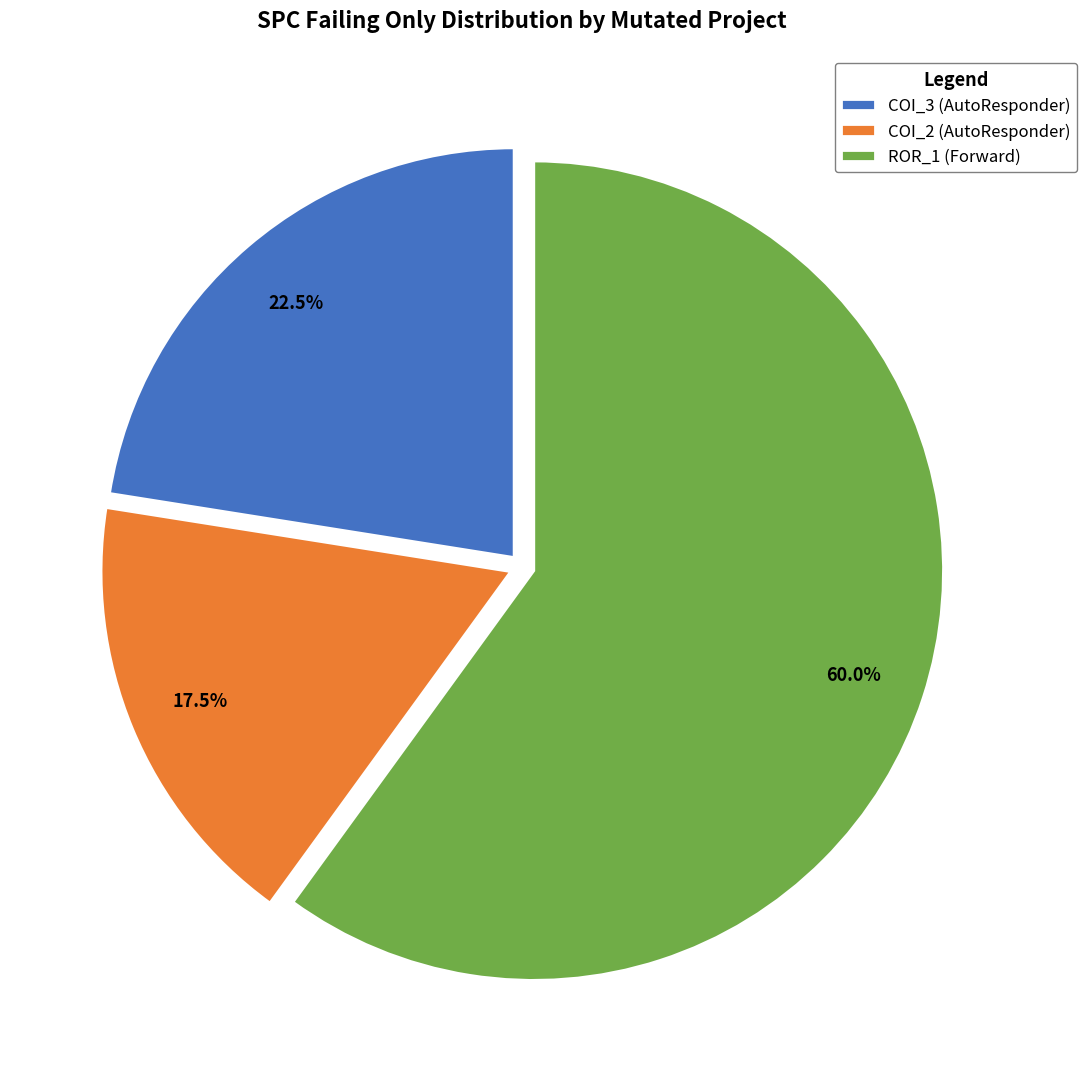

What percentage do ROR_1 (Forward) and COI_2 (AutoResponder) together represent?

77.5%